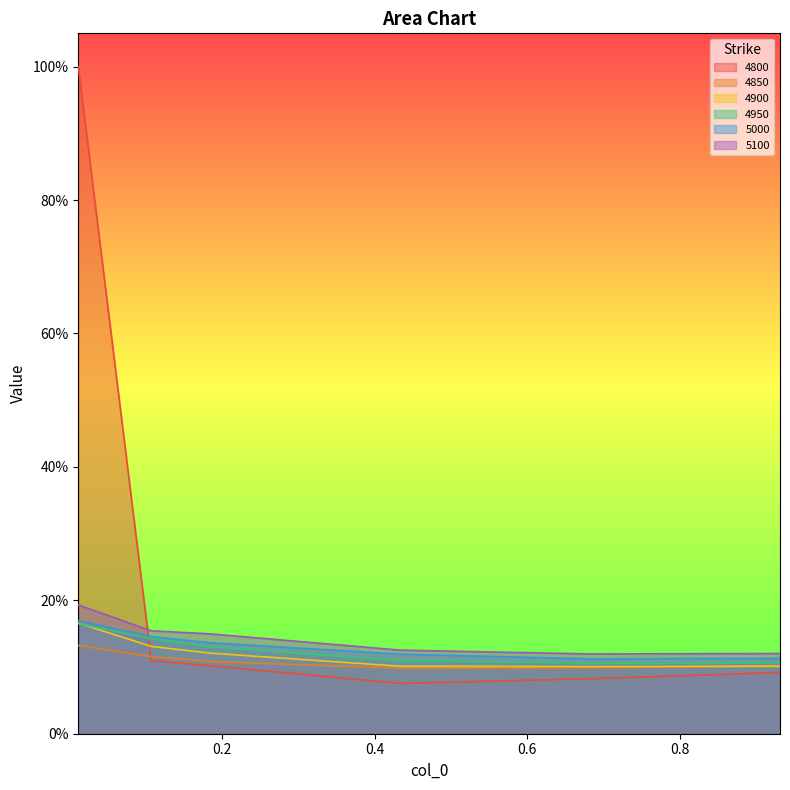

What is the label of the 3rd point from the left?

0.1835616438356164